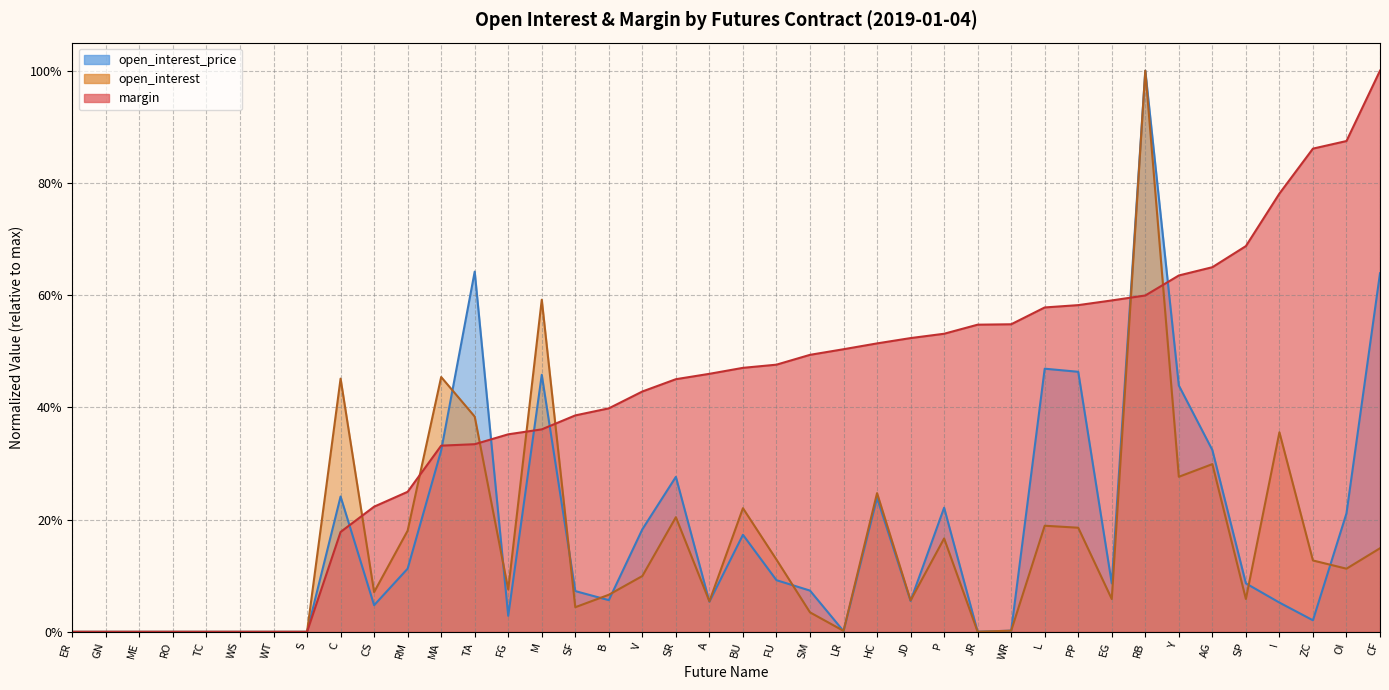

What is the label of the 29th point from the right?

MA